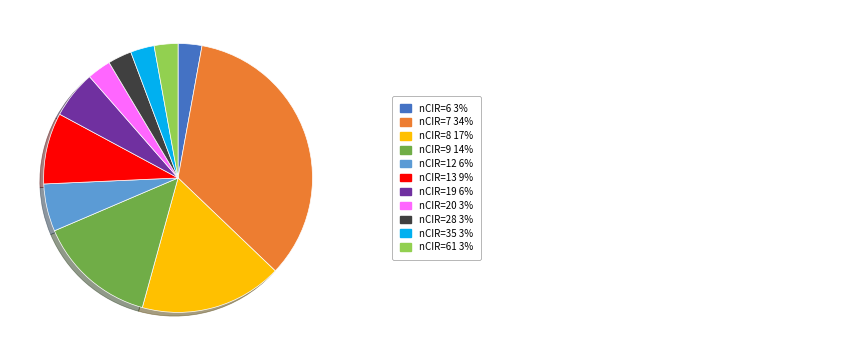

Is there any slice that represents more than half of the pie?

No